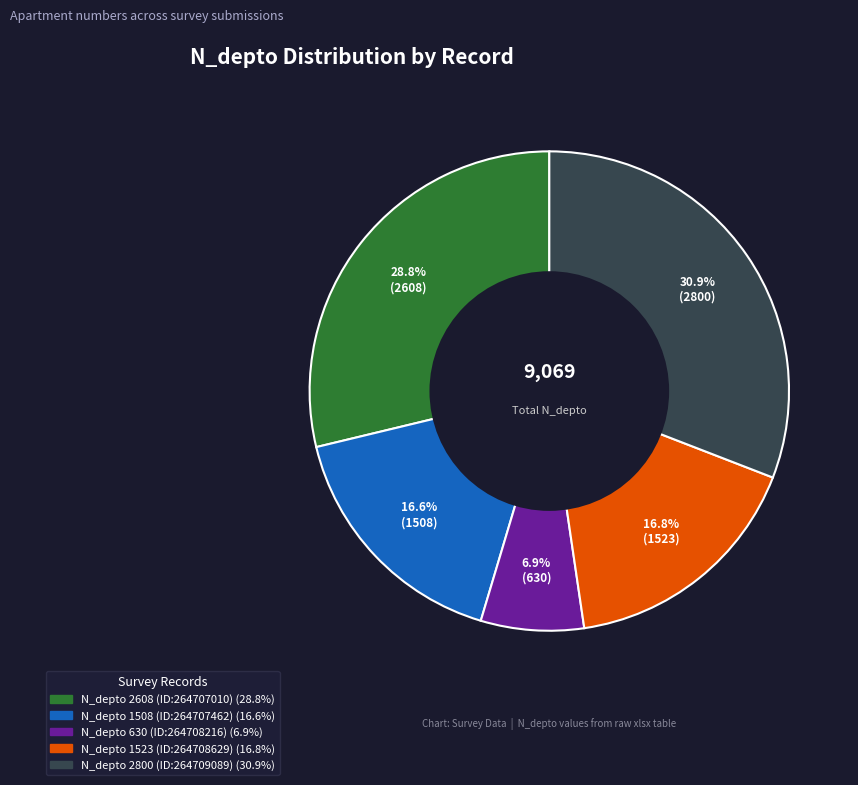

Does any single category account for the majority?

No